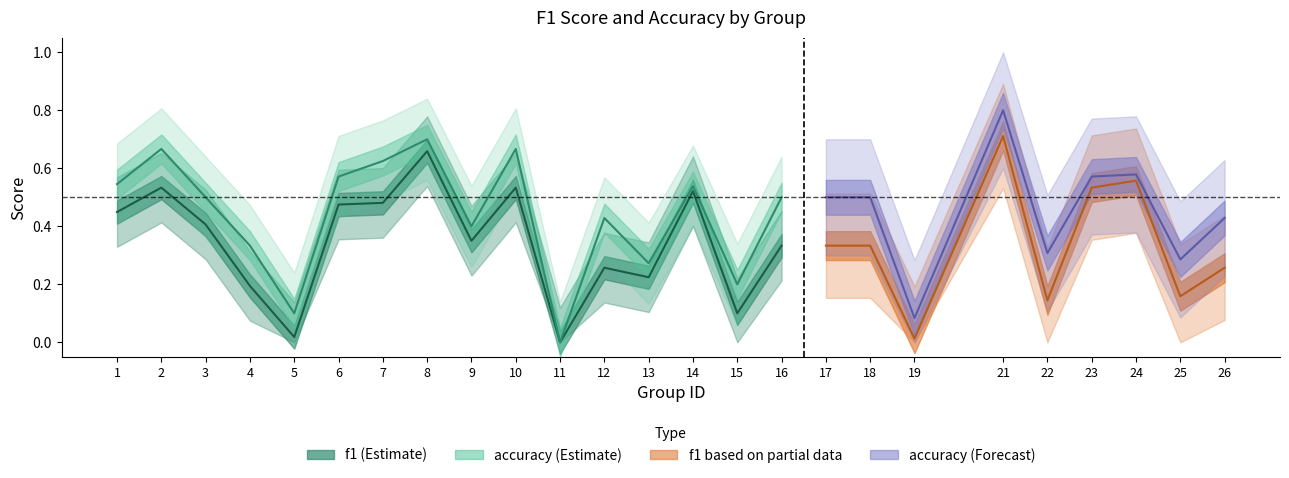

At which category does accuracy reach its first local peak?

2